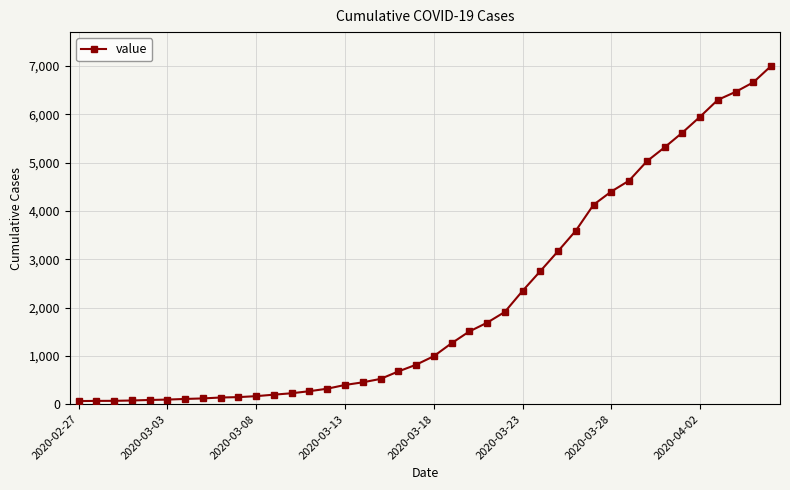

What is the maximum value shown in the chart?

7003